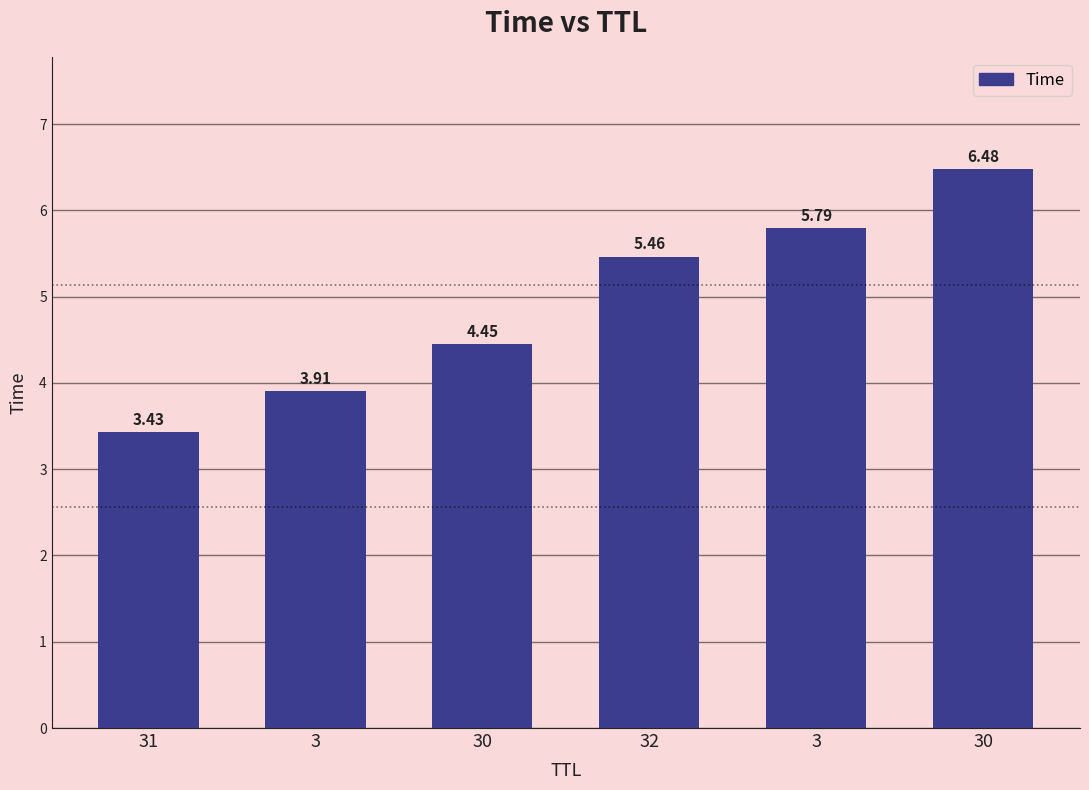

Between 32 and 30, which is larger?

32